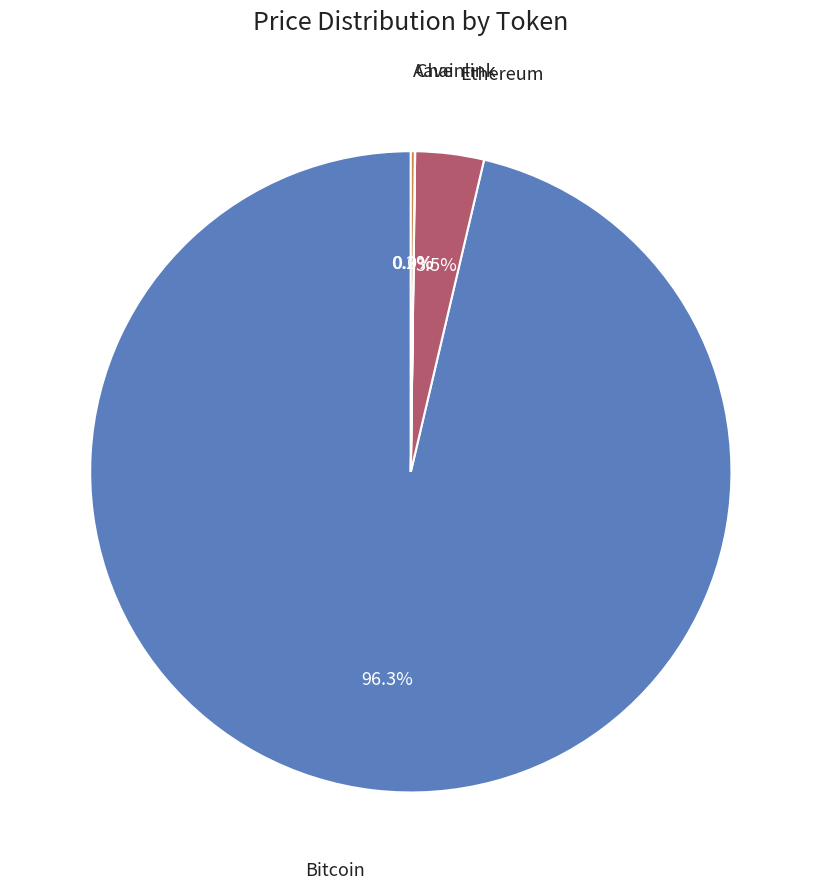

Is there any slice that represents more than half of the pie?

Yes